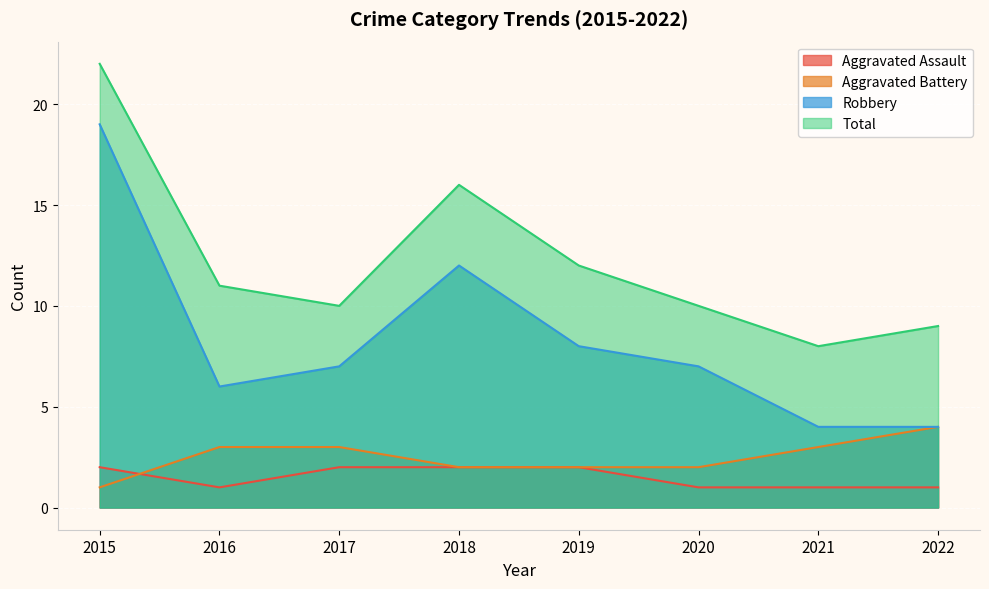

What is the lowest value of the Aggravated Battery series?

1